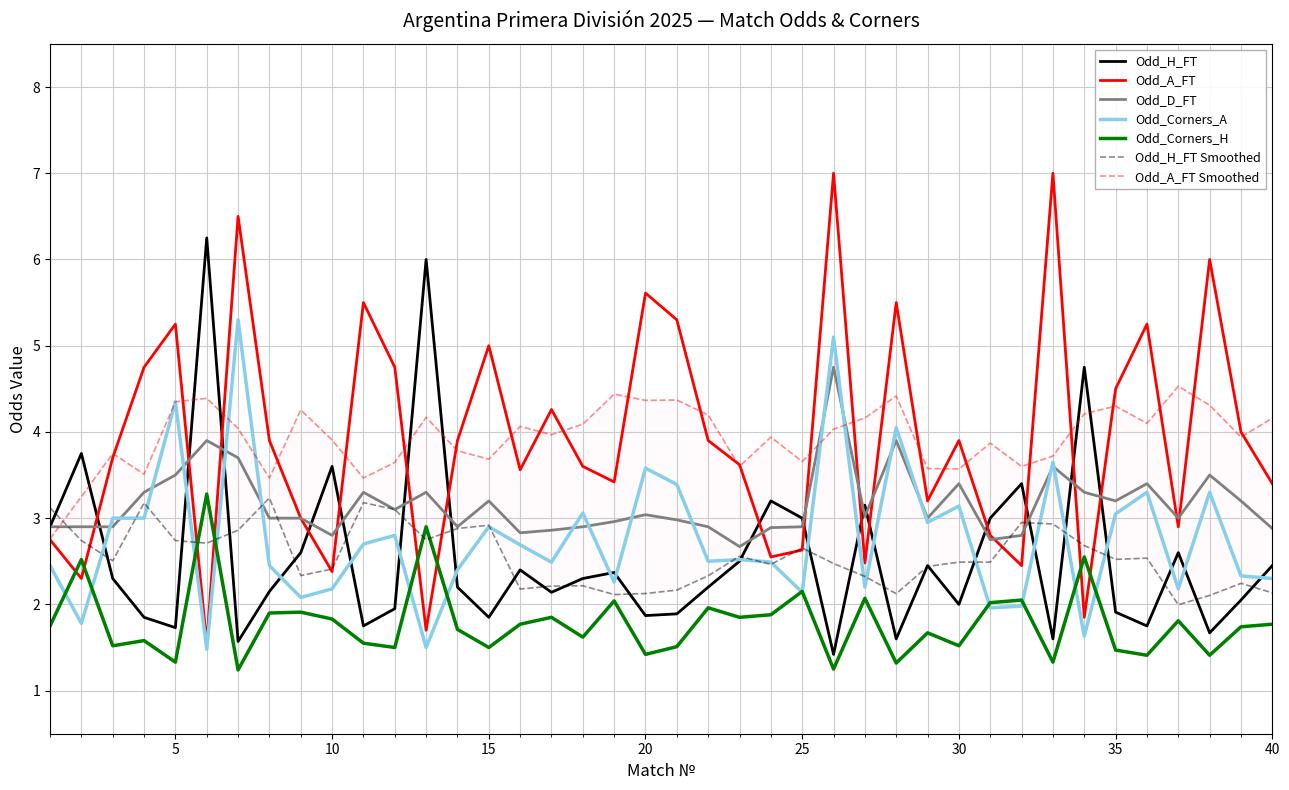

How many intersections are there between Odd_D_FT and Odd_A_FT?

16